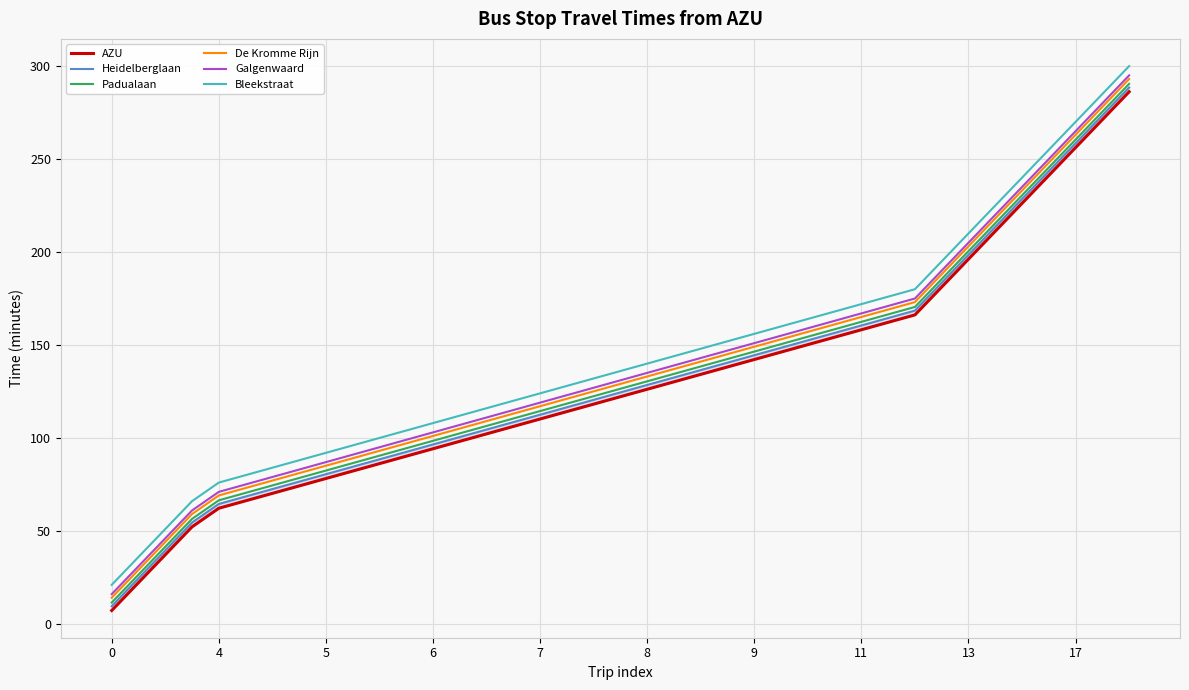

What is the average value of the Bleekstraat series?

143.6